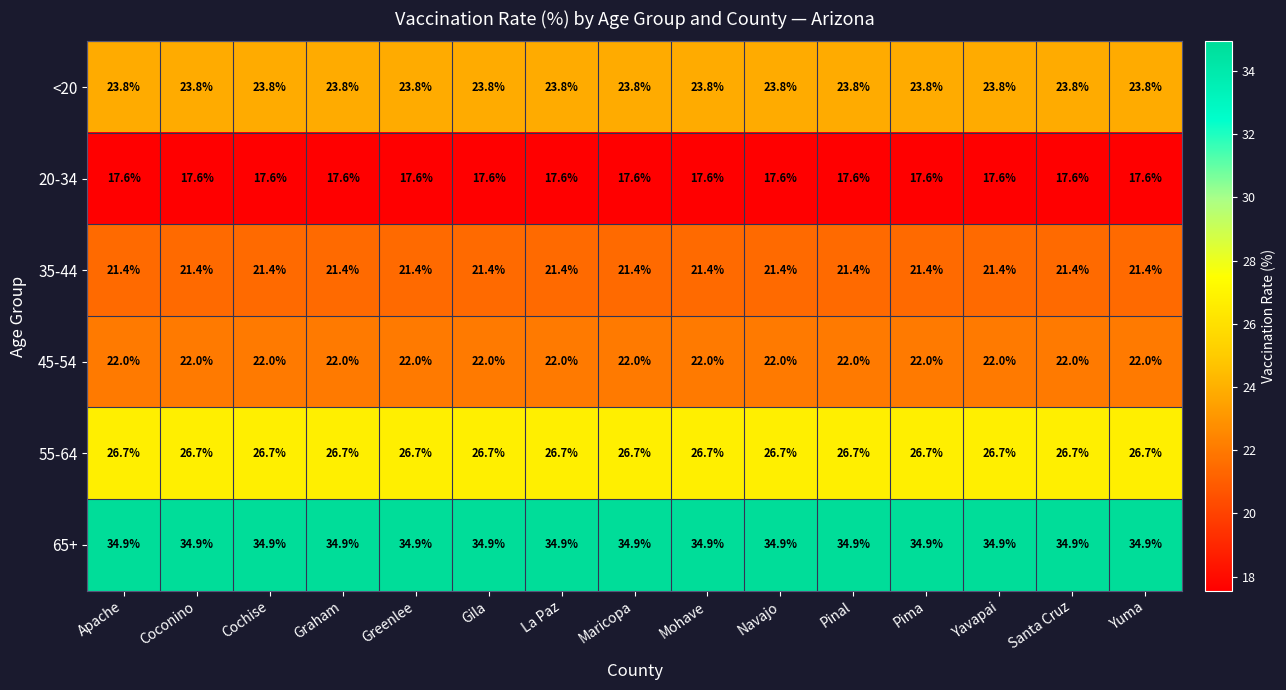

What is the maximum value for 20-34?

17.6